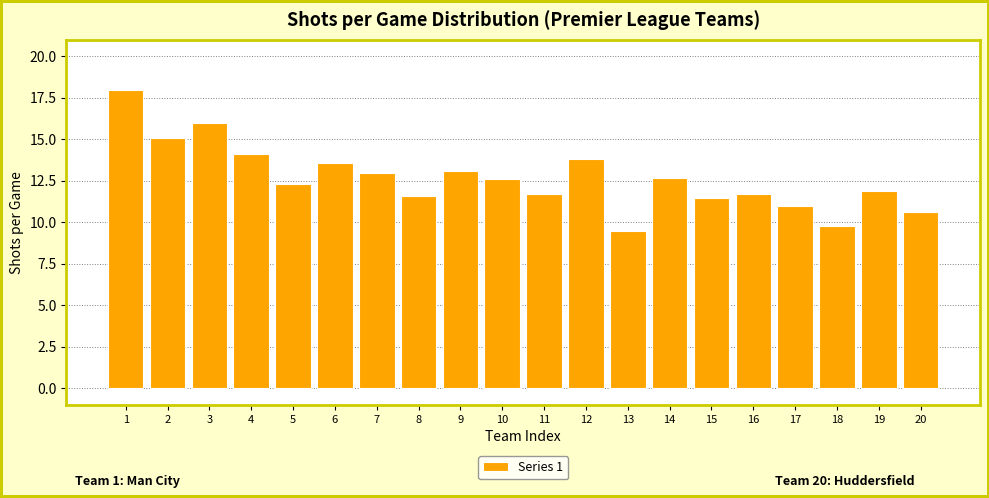

Reading left to right, extract all data points from this chart.

18.0	15.1	16.0	14.1	12.3	13.6	13.0	11.6	13.1	12.6	11.7	13.8	9.5	12.7	11.5	11.7	11.0	9.8	11.9	10.6